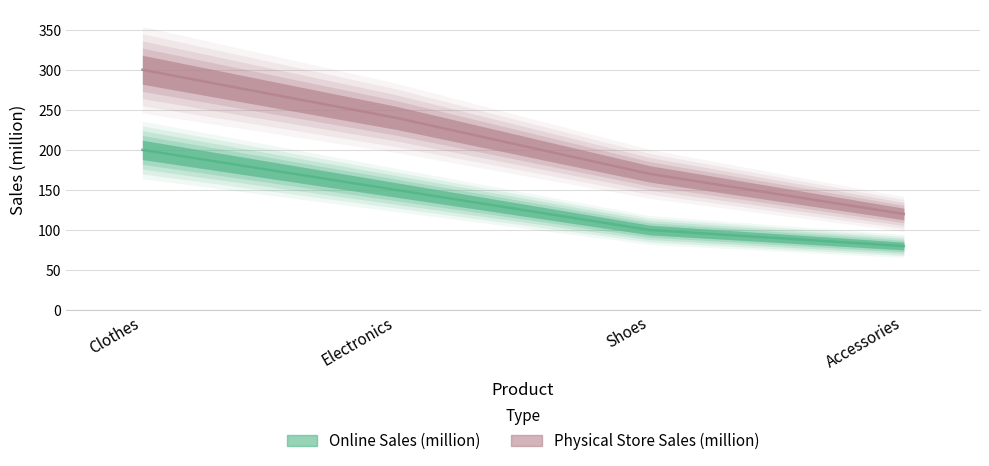

What is the sum of all Online Sales (million) values?

530